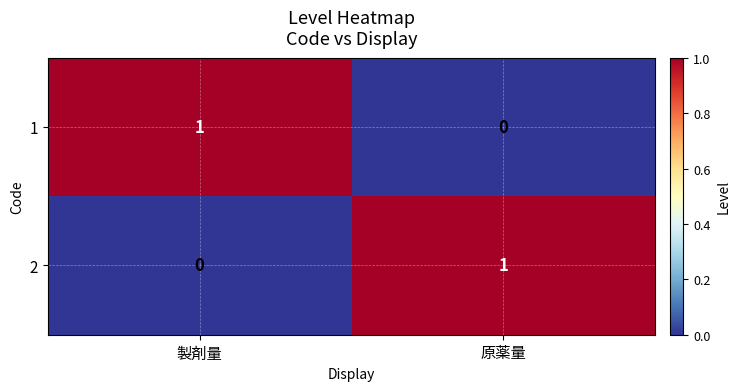

What is the total value across all series at 原薬量?

1